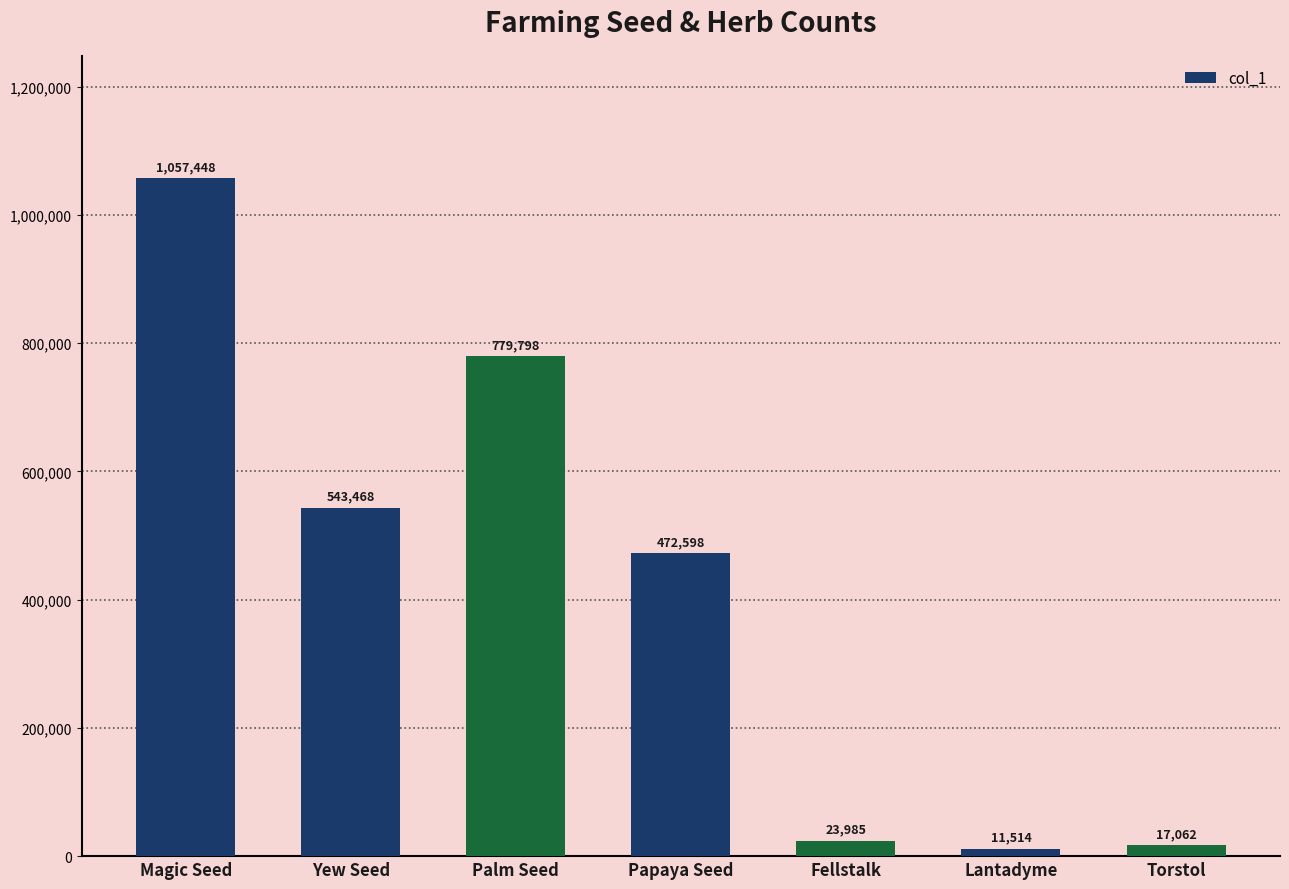

What is the change in value from Palm Seed to Papaya Seed?

-307200